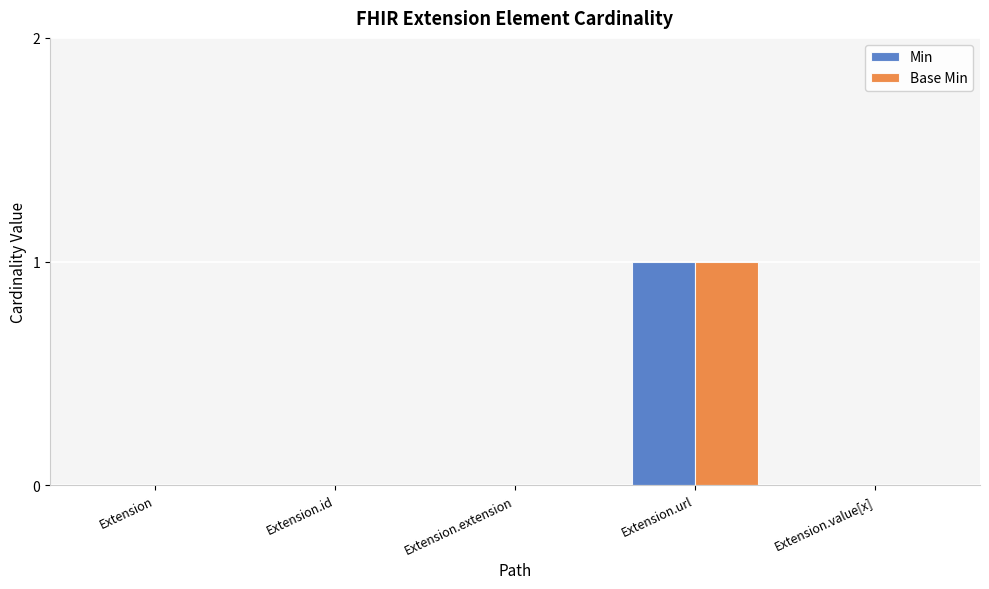

At which category is the sum across all series the highest?

Extension.url